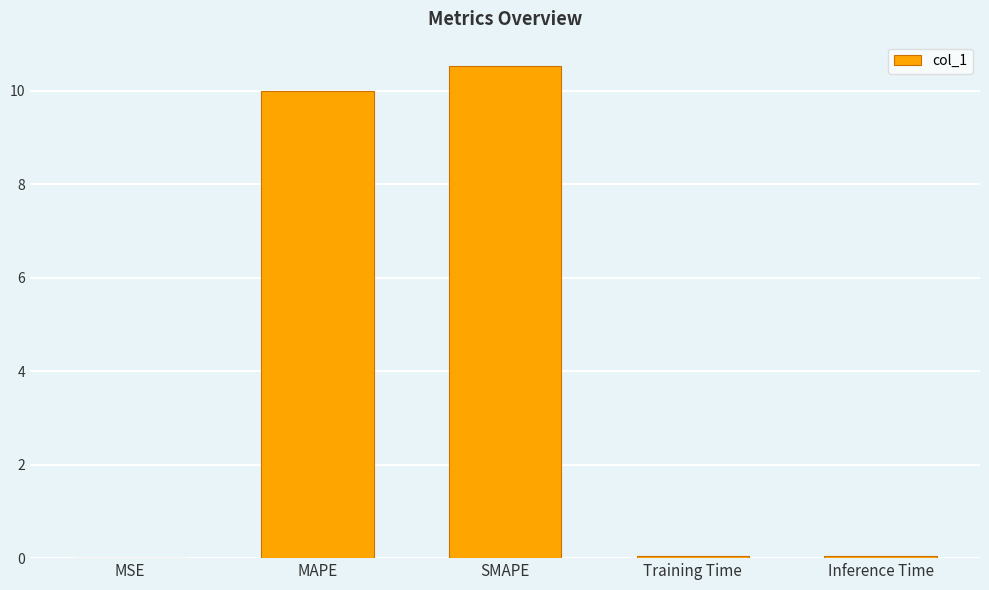

True or false: the data shows 10.5 at SMAPE.

True